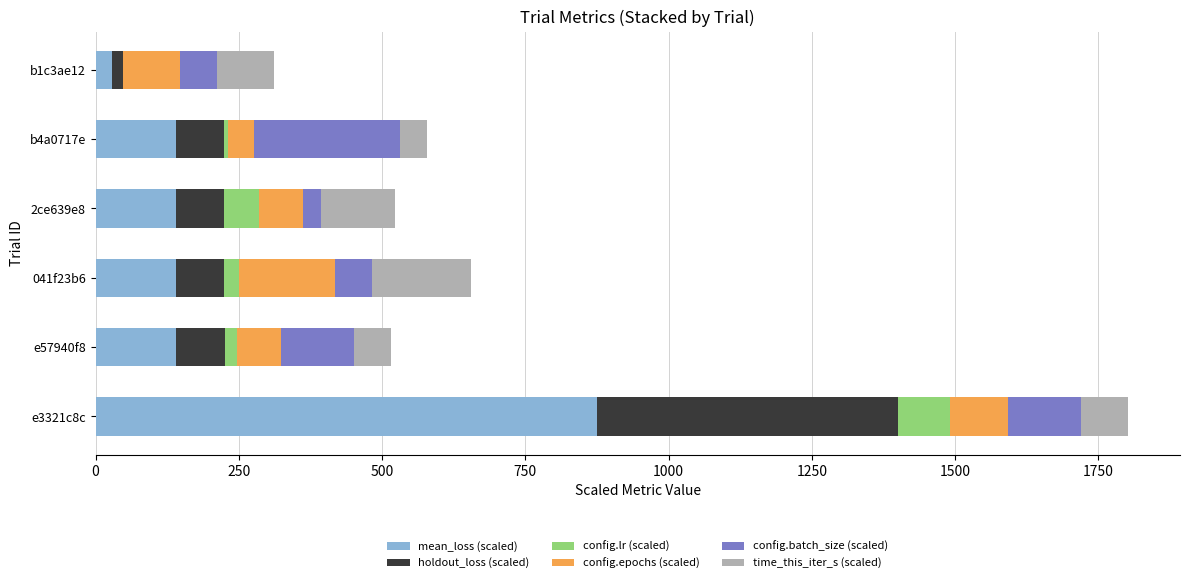

At which category is the sum across all series the highest?

e3321c8c